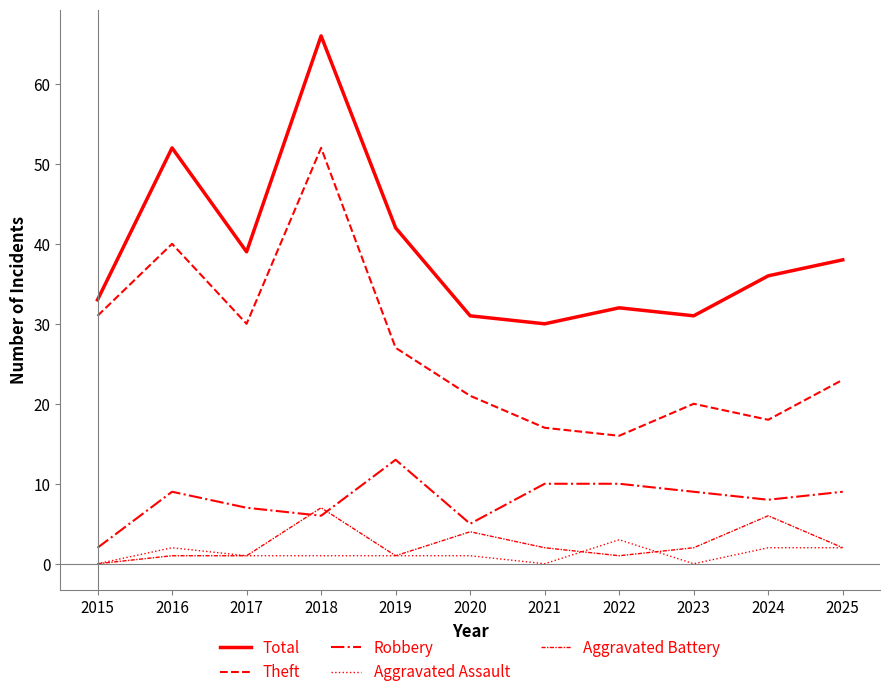

Which has a higher value, 2023 or 2019?

2019